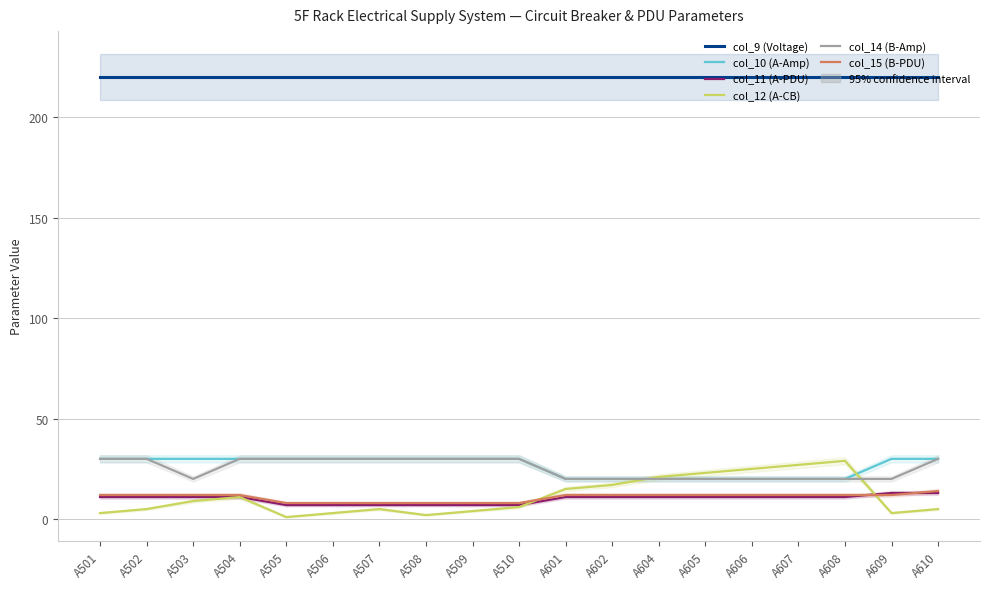

Which category has the highest value in the col_12 (A-CB) series?

A608